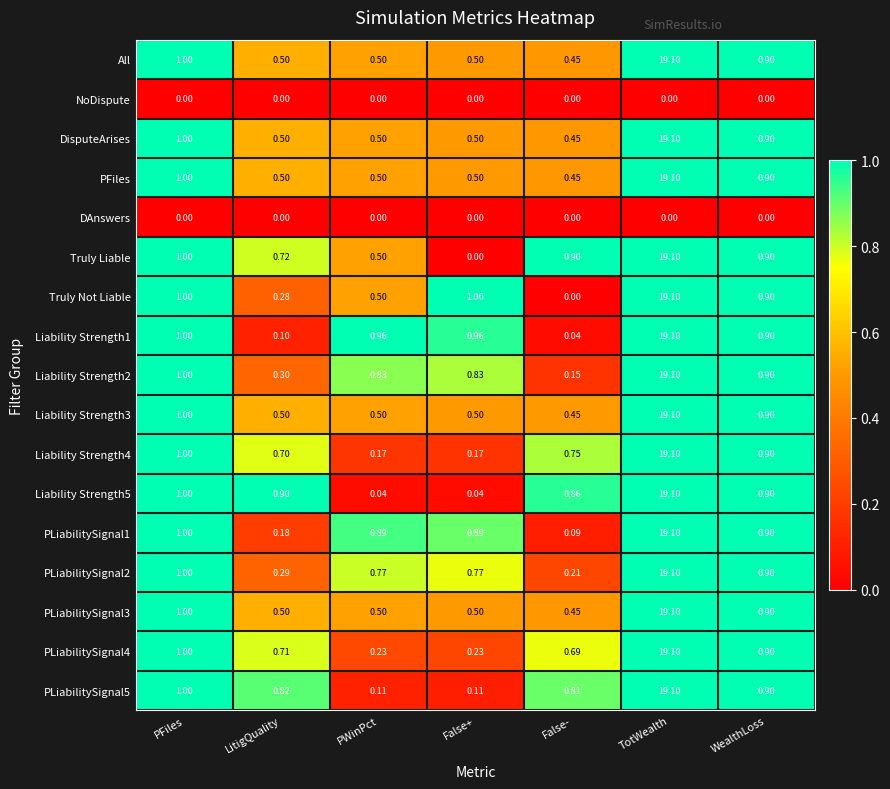

At which category does the chart reach its peak across all series?

TotWealth